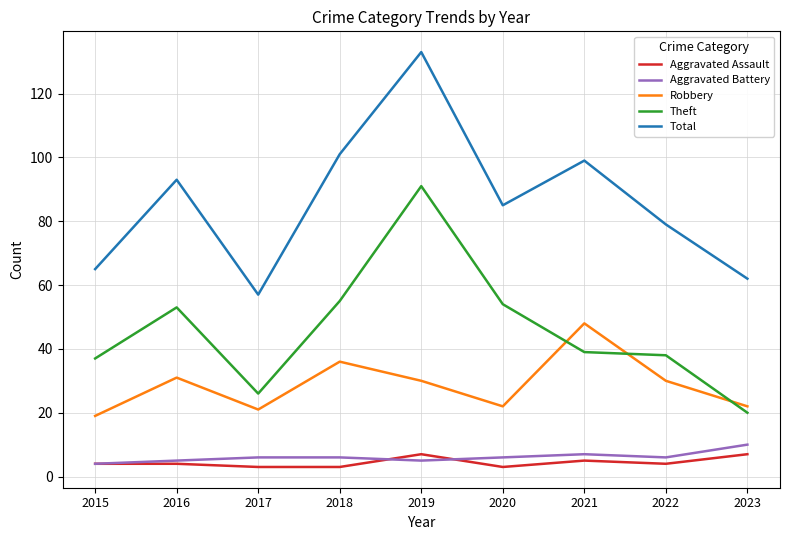

What is the greatest value displayed?

133